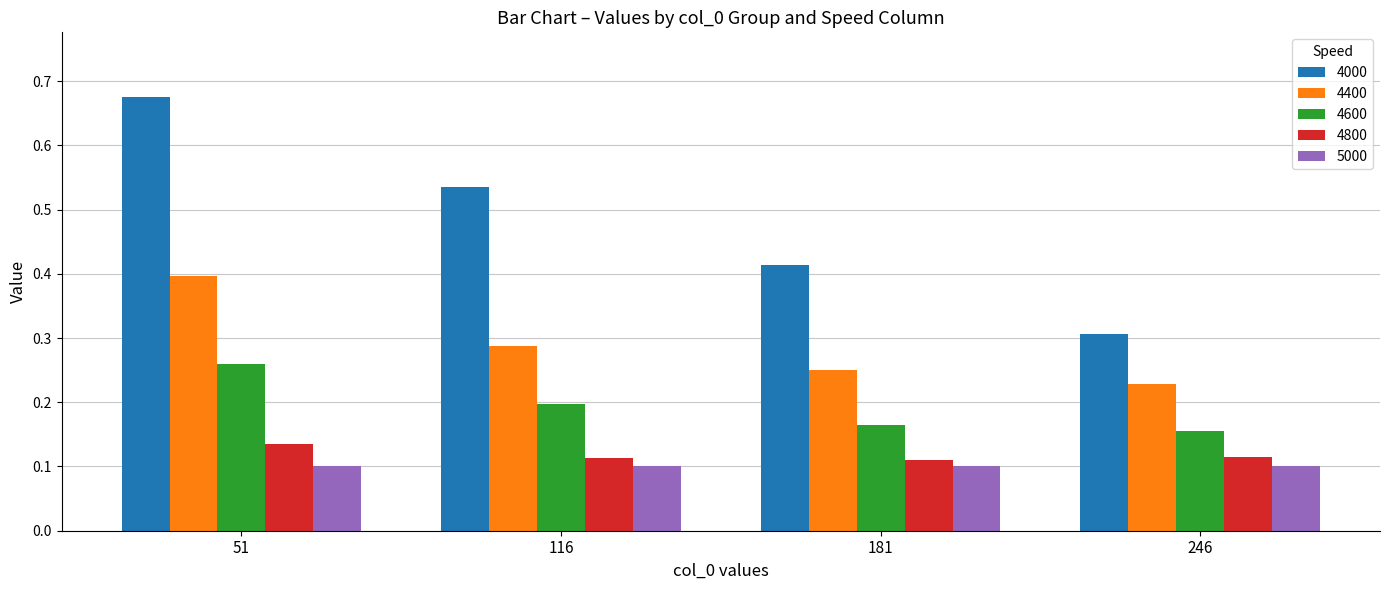

Which series has the largest total across all categories?

4000